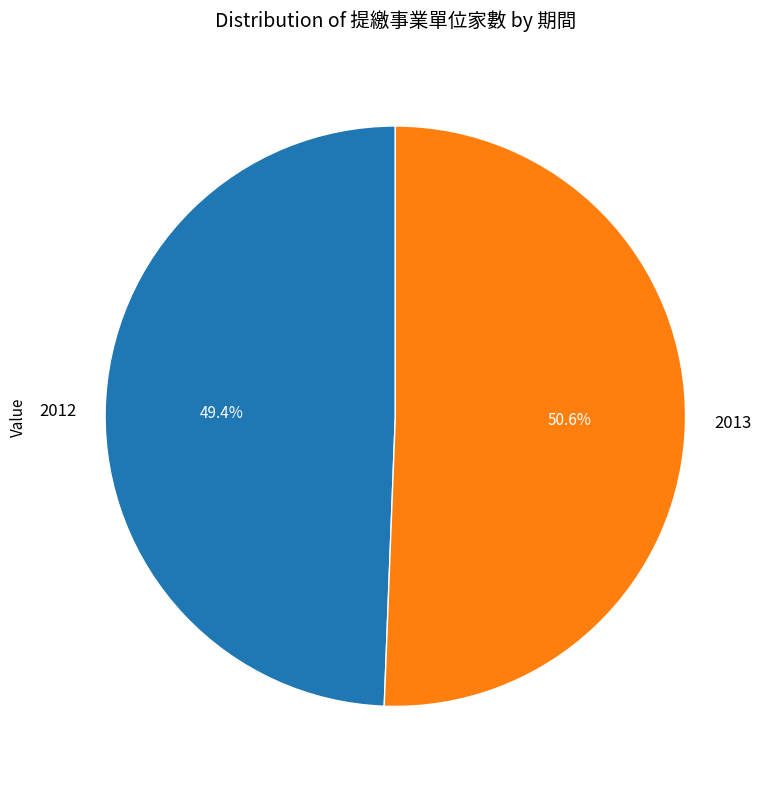

Count the number of slices in the pie.

2